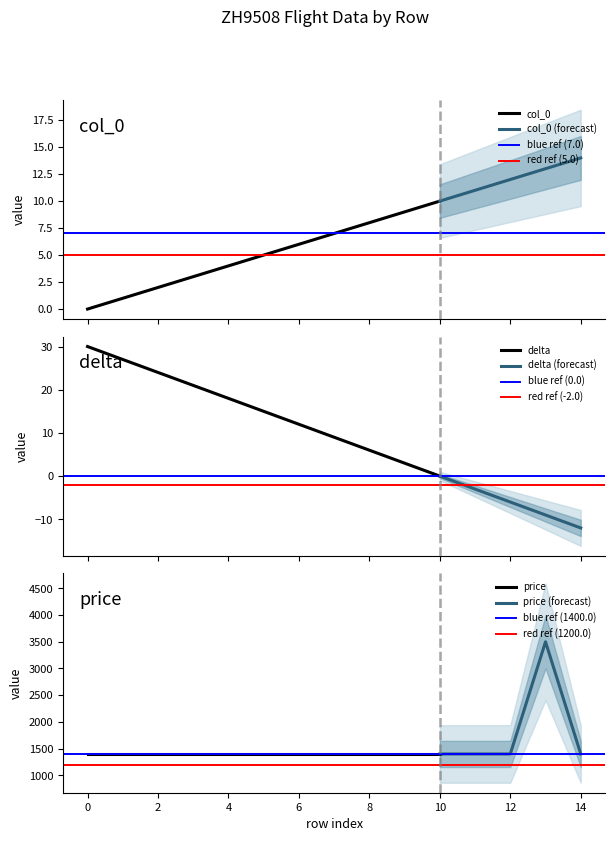

What is the minimum value shown in the chart?

-12